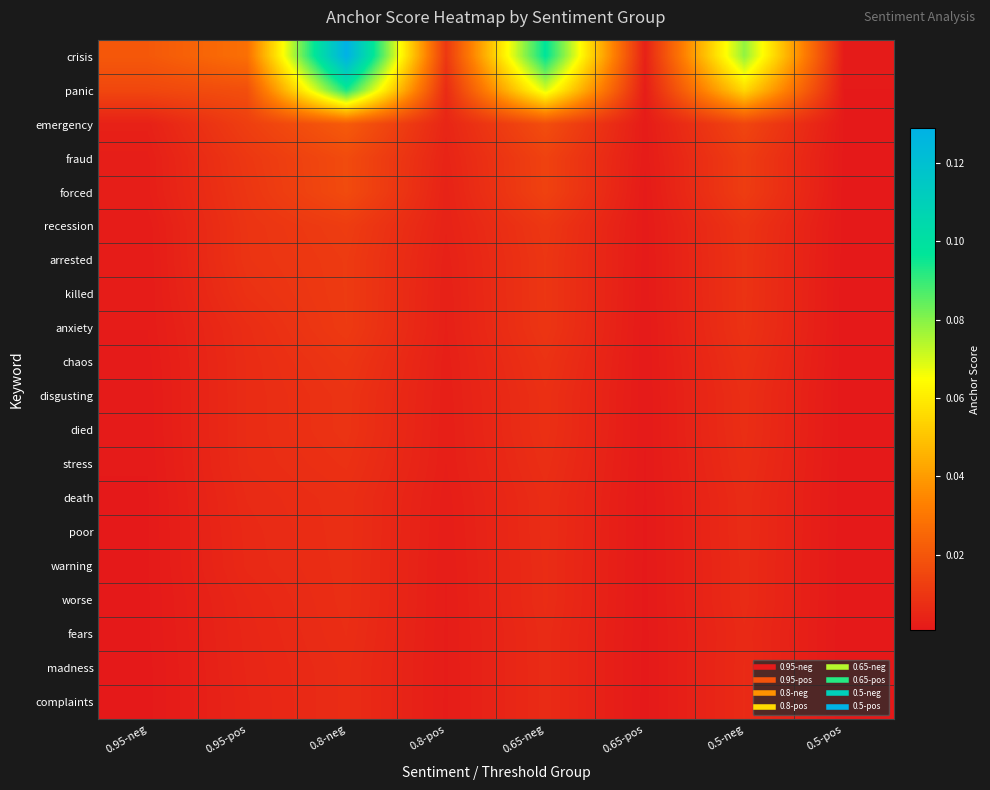

What is the spread (max minus min) of values at 0.8-neg?

0.1